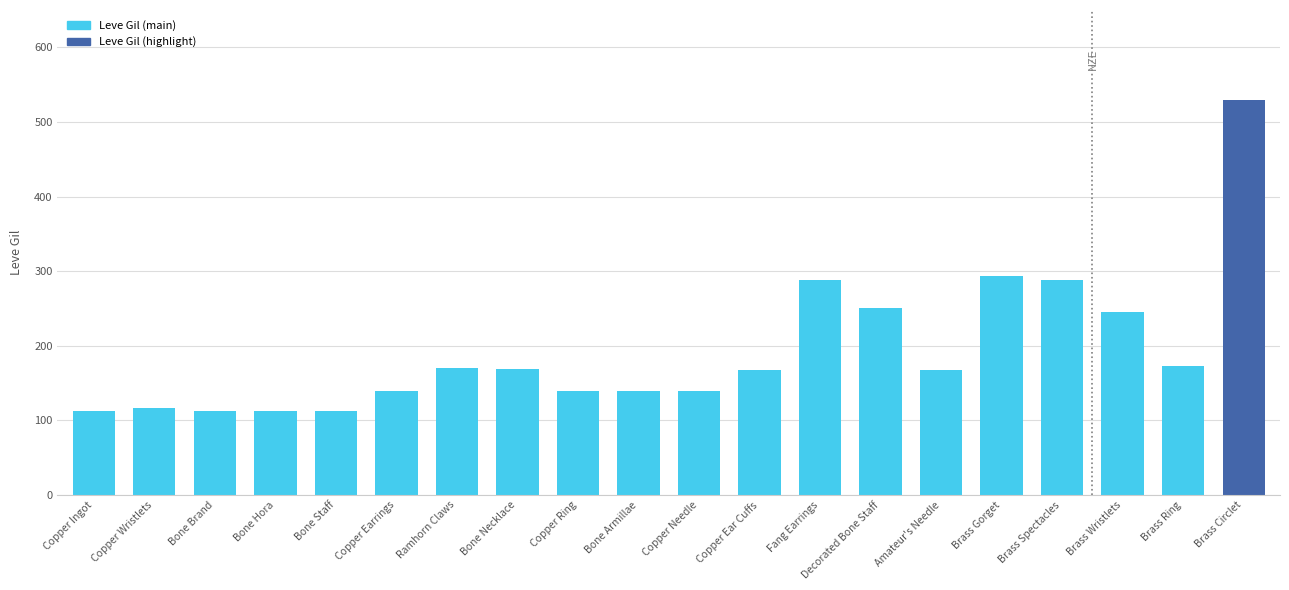

What is the greatest value displayed?

529